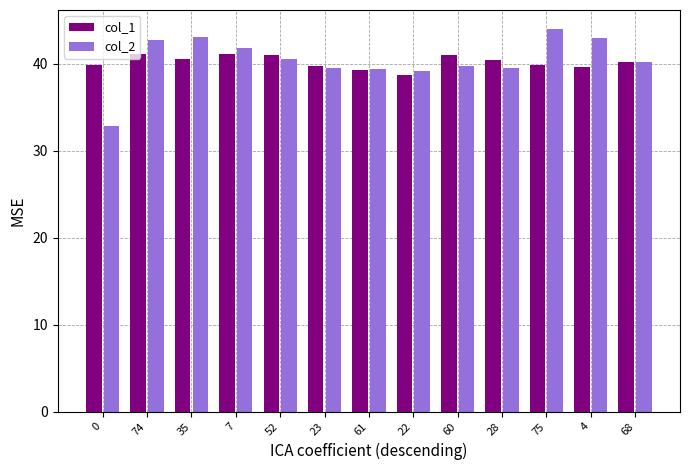

What is the difference between the second highest and second lowest values in the col_1 series?

1.8